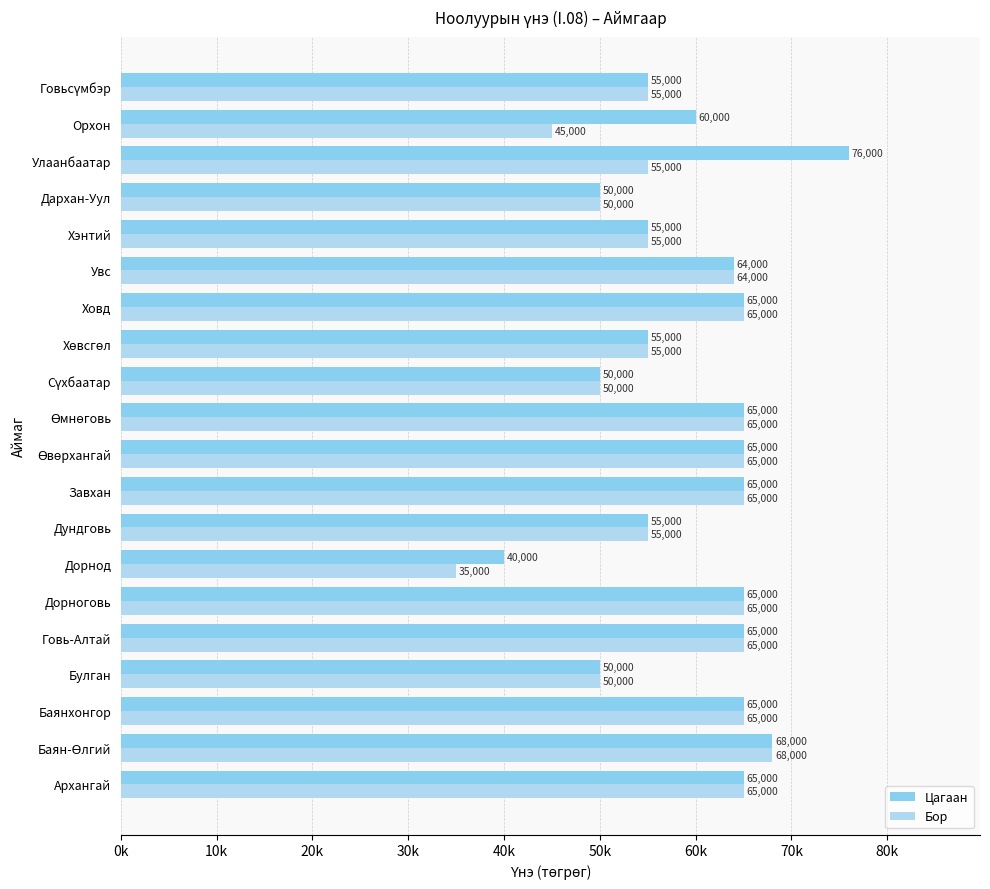

What are all the series names shown in the legend?

Цагаан, Бор